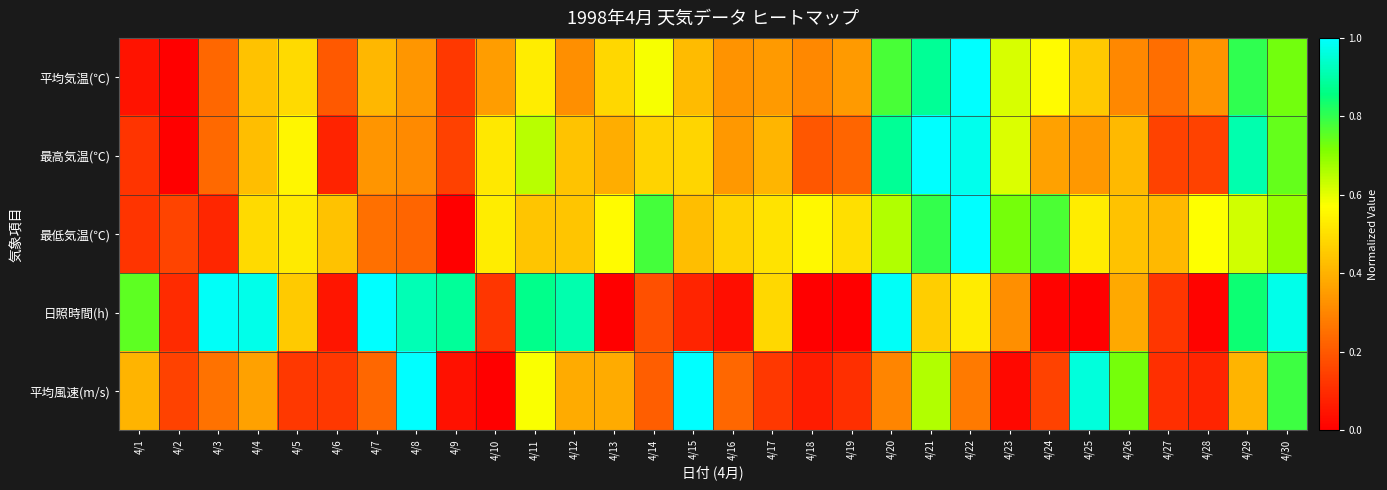

Reading right to left, what are all the values shown in this chart?

平均気温(℃): 4/30=0.7	4/29=0.8	4/28=0.3	4/27=0.2	4/26=0.3	4/25=0.5	4/24=0.6	4/23=0.6	4/22=1.0	4/21=0.9	4/20=0.8	4/19=0.3	4/18=0.3	4/17=0.3	4/16=0.3	4/15=0.4	4/14=0.6	4/13=0.5	4/12=0.3	4/11=0.5	4/10=0.4	4/9=0.1	4/8=0.3	4/7=0.4	4/6=0.2	4/5=0.5	4/4=0.4	4/3=0.2	4/2=0.0	4/1=0.0
最高気温(℃): 4/30=0.7	4/29=0.9	4/28=0.2	4/27=0.2	4/26=0.4	4/25=0.3	4/24=0.4	4/23=0.6	4/22=1.0	4/21=1.0	4/20=0.9	4/19=0.2	4/18=0.2	4/17=0.4	4/16=0.3	4/15=0.5	4/14=0.5	4/13=0.4	4/12=0.4	4/11=0.7	4/10=0.5	4/9=0.1	4/8=0.3	4/7=0.3	4/6=0.1	4/5=0.6	4/4=0.4	4/3=0.2	4/2=0.0	4/1=0.1
最低気温(℃): 4/30=0.7	4/29=0.6	4/28=0.6	4/27=0.4	4/26=0.4	4/25=0.5	4/24=0.8	4/23=0.7	4/22=1.0	4/21=0.8	4/20=0.7	4/19=0.5	4/18=0.6	4/17=0.5	4/16=0.5	4/15=0.4	4/14=0.8	4/13=0.6	4/12=0.4	4/11=0.4	4/10=0.5	4/9=0.0	4/8=0.2	4/7=0.3	4/6=0.4	4/5=0.5	4/4=0.5	4/3=0.1	4/2=0.2	4/1=0.1
日照時間(h): 4/30=1.0	4/29=0.8	4/28=0.0	4/27=0.1	4/26=0.4	4/25=0.0	4/24=0.0	4/23=0.3	4/22=0.5	4/21=0.5	4/20=1.0	4/19=0.0	4/18=0.0	4/17=0.5	4/16=0.0	4/15=0.1	4/14=0.2	4/13=0.0	4/12=0.9	4/11=0.9	4/10=0.1	4/9=0.9	4/8=0.9	4/7=1.0	4/6=0.0	4/5=0.5	4/4=1.0	4/3=1.0	4/2=0.1	4/1=0.8
平均風速(m/s): 4/30=0.8	4/29=0.4	4/28=0.1	4/27=0.1	4/26=0.7	4/25=1.0	4/24=0.1	4/23=0.0	4/22=0.3	4/21=0.7	4/20=0.3	4/19=0.1	4/18=0.1	4/17=0.1	4/16=0.2	4/15=1.0	4/14=0.2	4/13=0.4	4/12=0.4	4/11=0.6	4/10=0.0	4/9=0.0	4/8=1.0	4/7=0.2	4/6=0.1	4/5=0.1	4/4=0.4	4/3=0.3	4/2=0.1	4/1=0.4